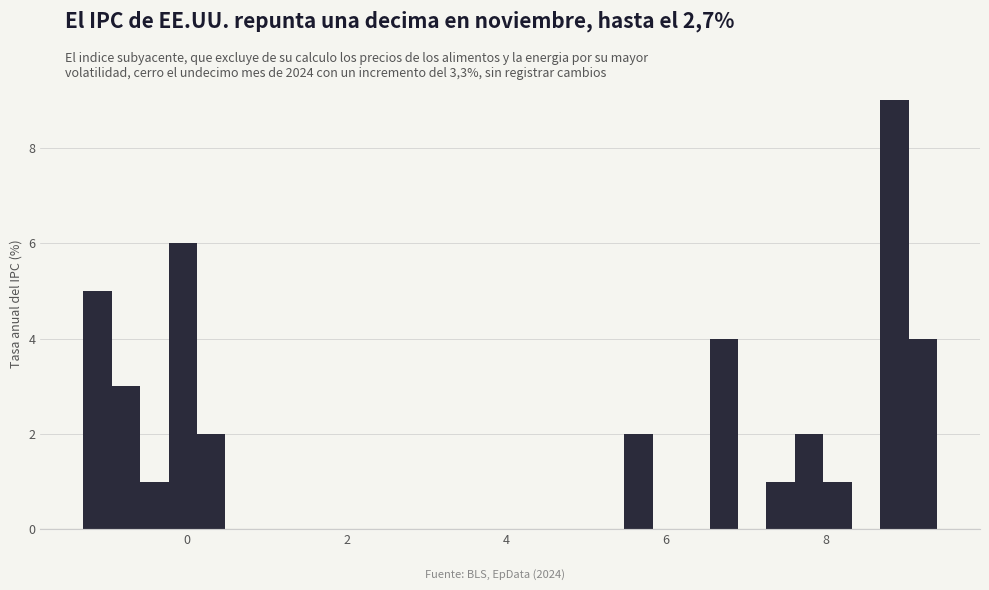

Read against the x-axis, roughly where is the centre of the tallest bar?

8.8